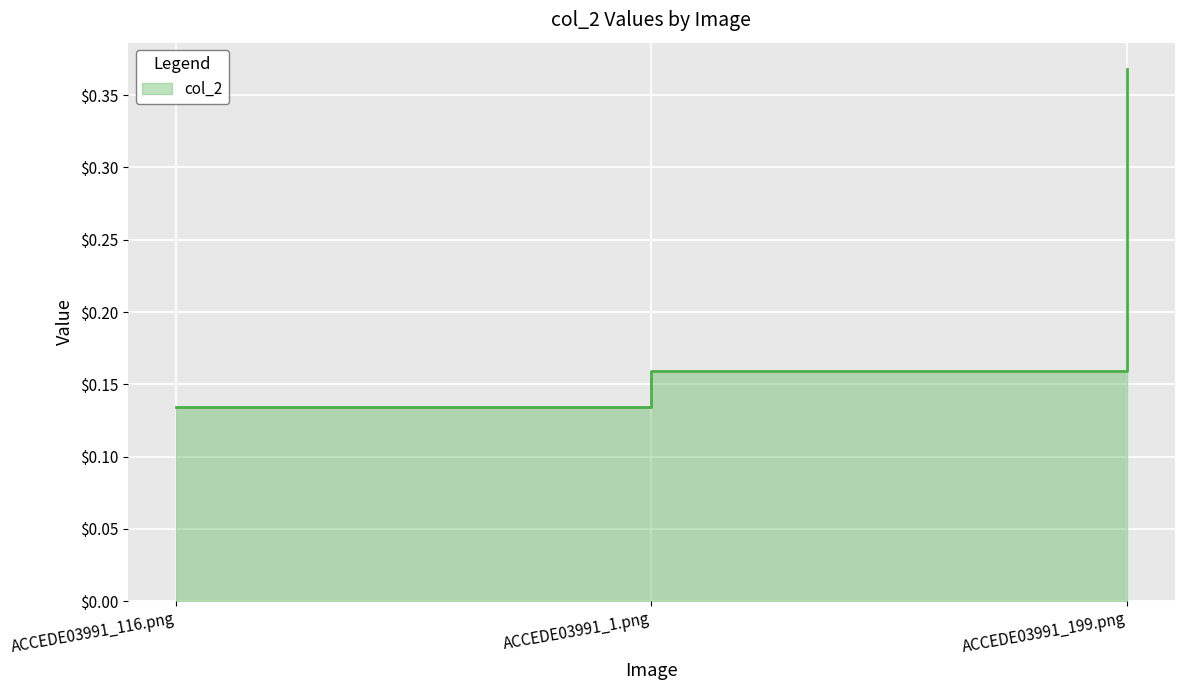

What is the change in value from ACCEDE03991_116.png to ACCEDE03991_199.png?

+0.2